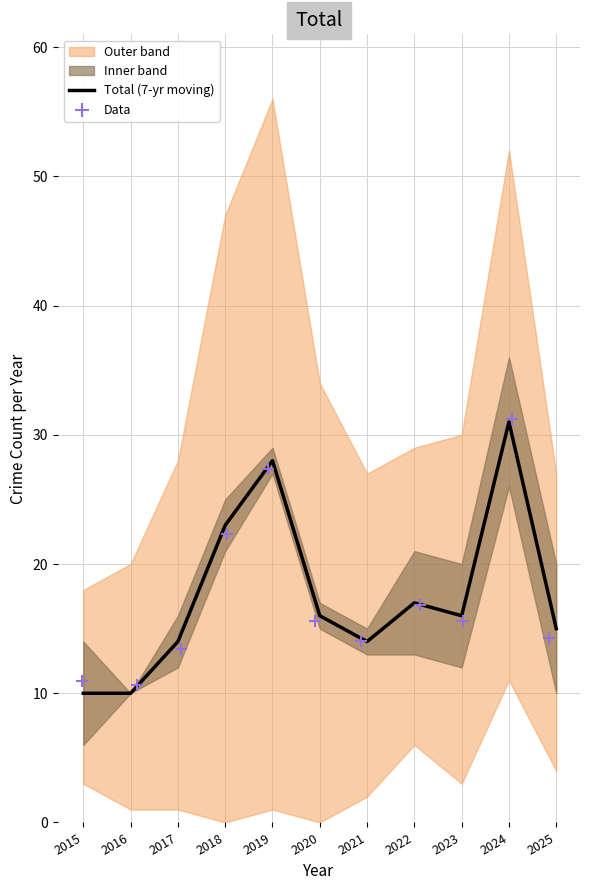

True or false: Total (7-yr moving) has a value of 17 at 2022.

True